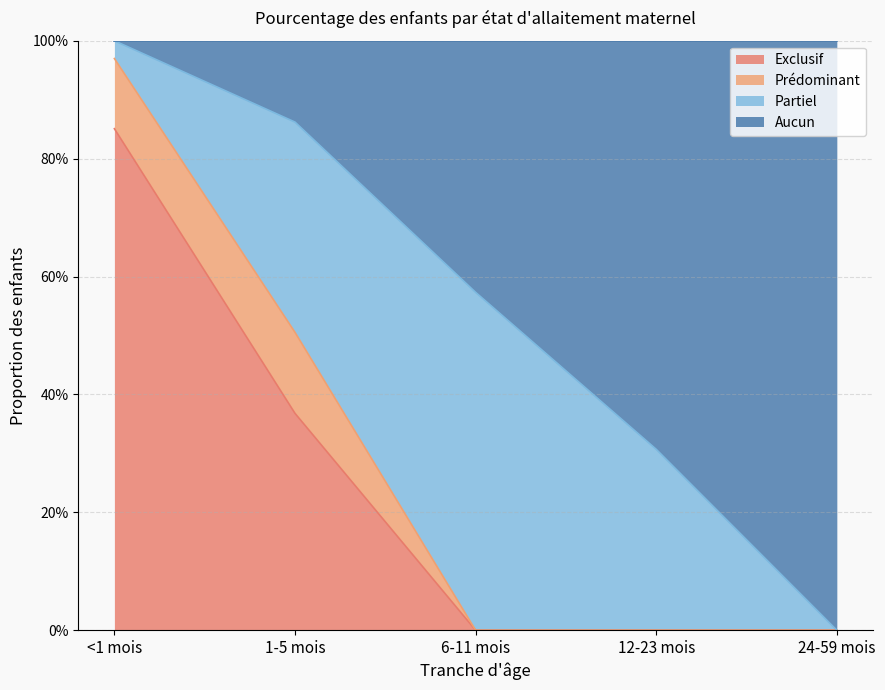

Is it true that Exclusif equals 0.2 at 1-5 mois?

False